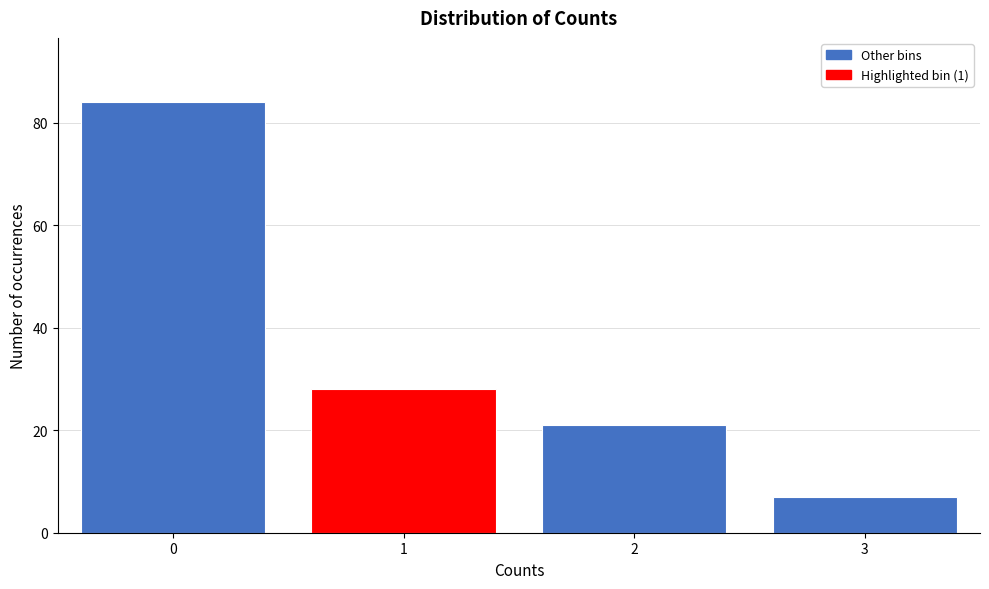

How tall is the bar that spans -0.5 to 0.5 on the x-axis? The values are not printed on the chart, so give them approximately, as read against the axis.

84